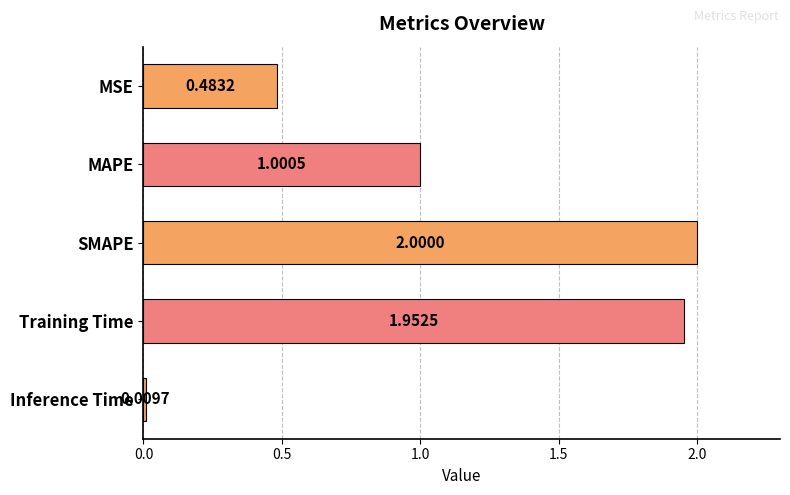

What is the label of the 5th bar from the bottom?

MSE